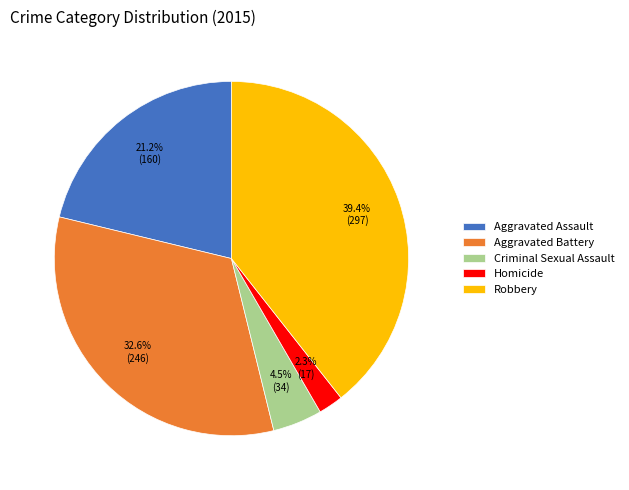

To the nearest percent, what is the difference between the Robbery and Criminal Sexual Assault slice percentages?

35%